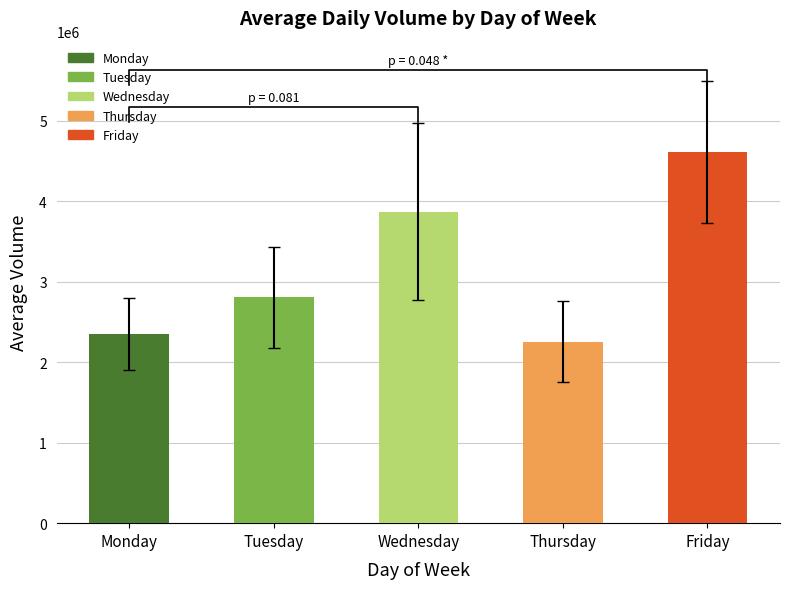

Approximately how many times larger is the value at Thursday compared to Wednesday?

0.6